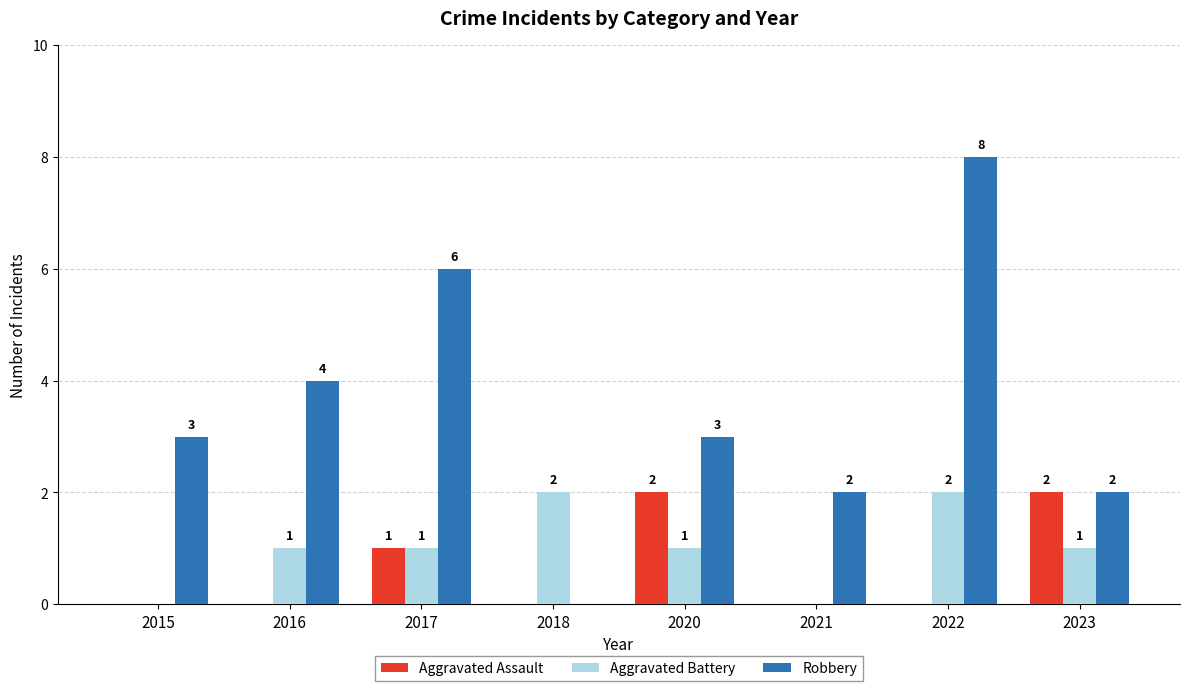

Read the Robbery value at 2016.

4